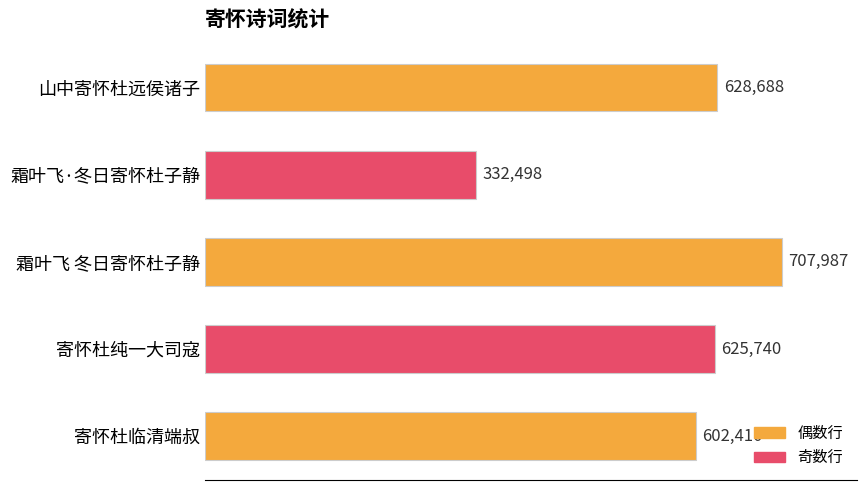

What is the ratio of the value at 寄怀杜临清端叔 to the value at 山中寄怀杜远侯诸子?

1.0